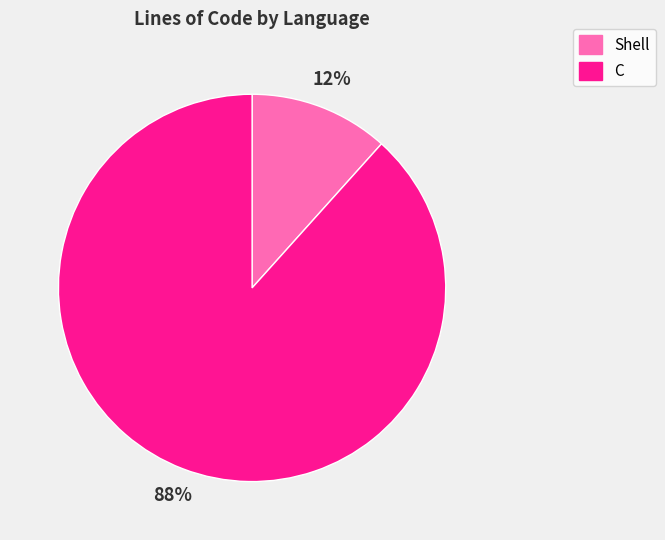

Which category has the biggest portion of the pie?

C